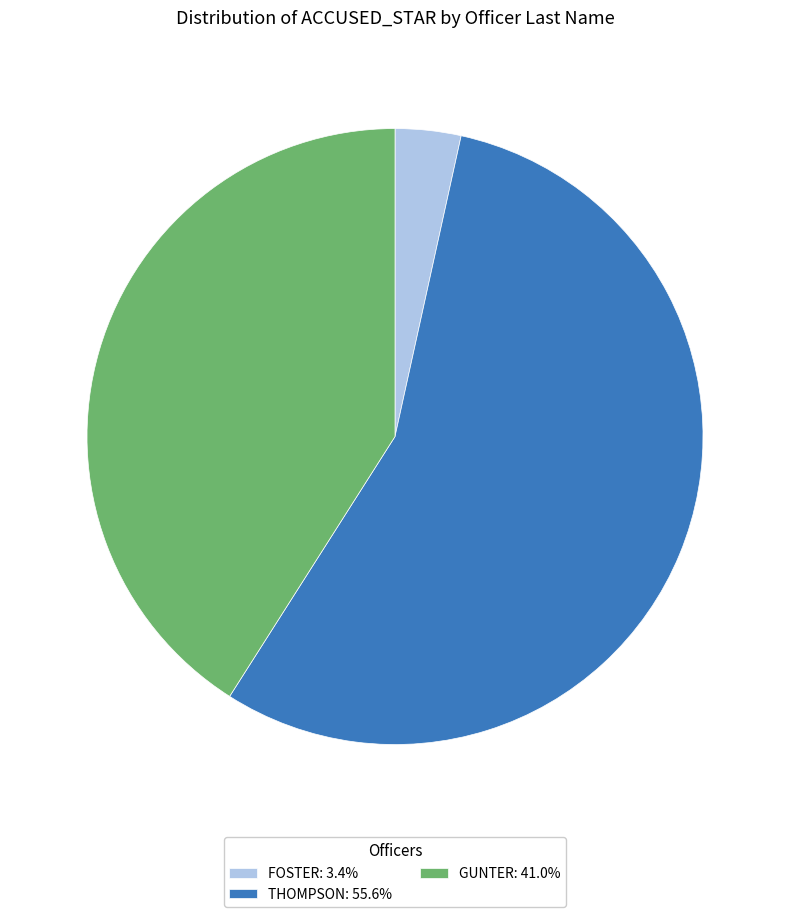

Does GUNTER: 41.0% represent more than half of the total?

No